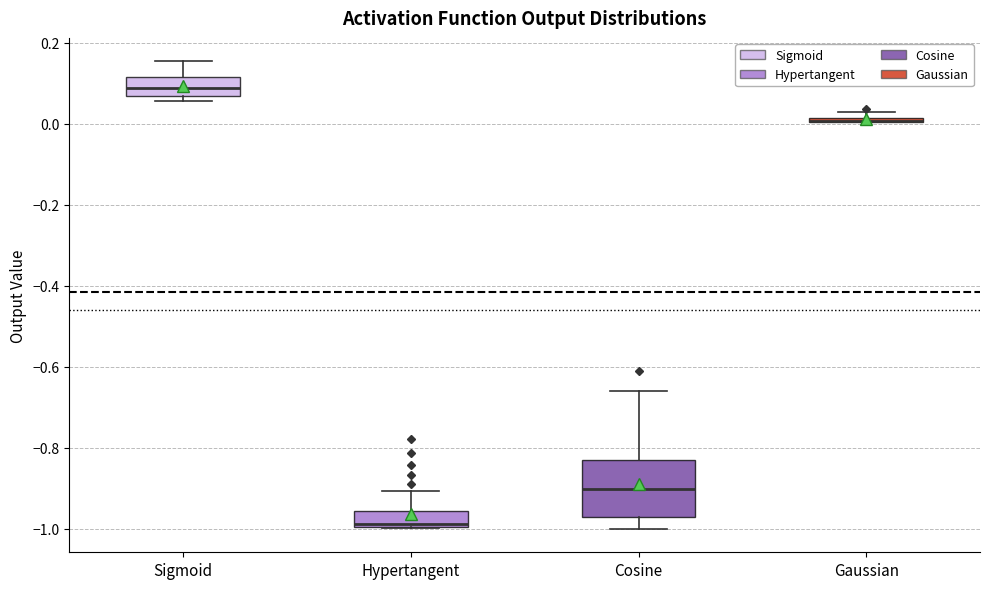

Comparing the boxes themselves (not the whiskers), which one is the tallest?

Cosine